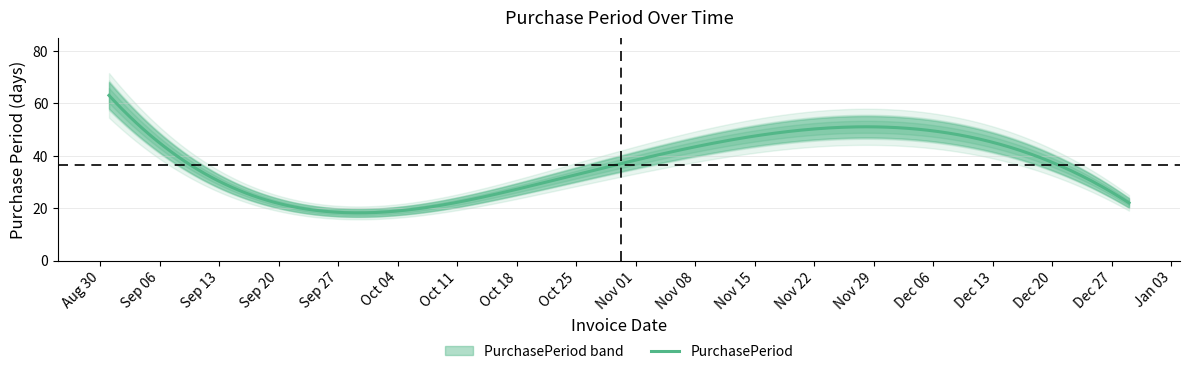

What is the approximate value at 2016-12-07, to the nearest 10?

50